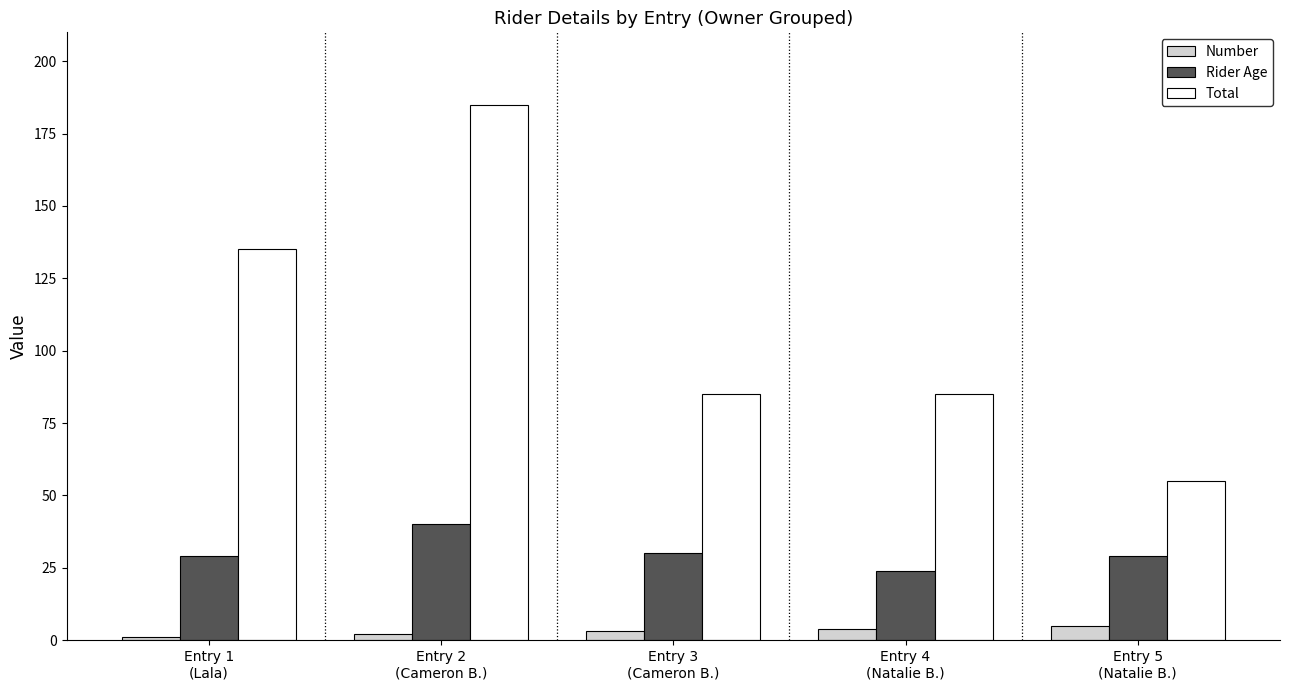

Count the number of data series in this chart.

3